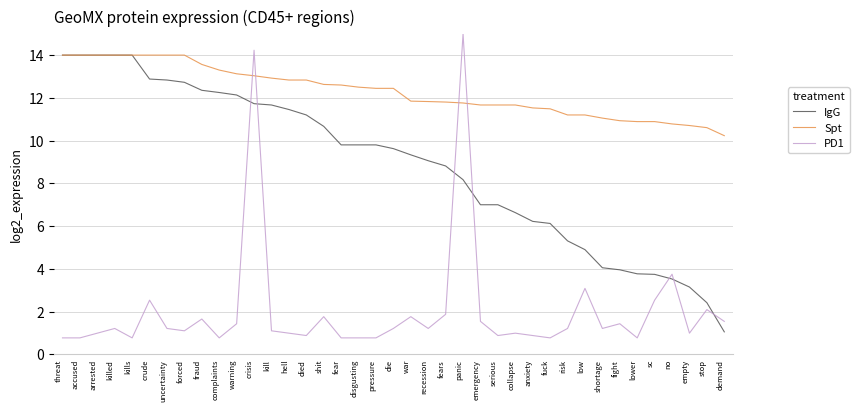

Rank the series by their average value, from lowest to highest.

PD1, IgG, Spt